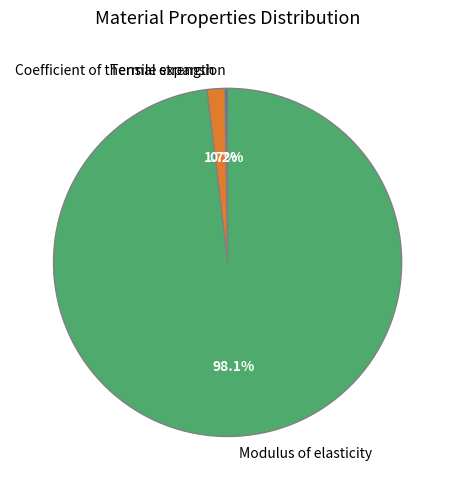

What is the majority slice?

Modulus of elasticity